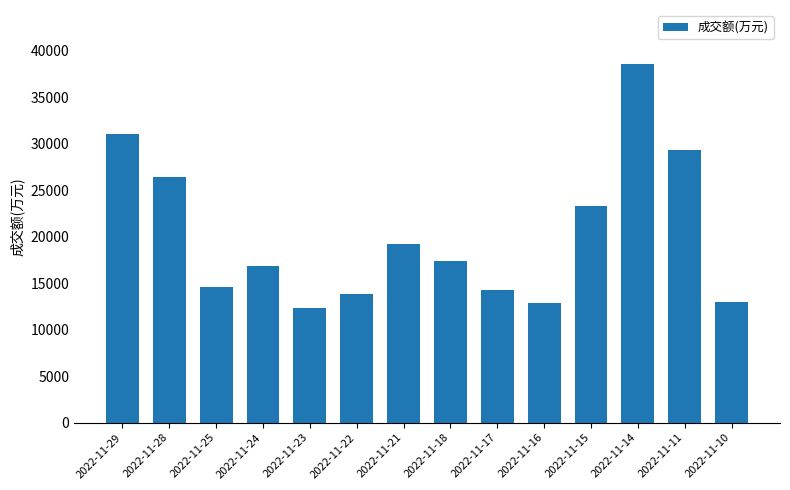

At which category does the chart reach its minimum across all series?

2022-11-23